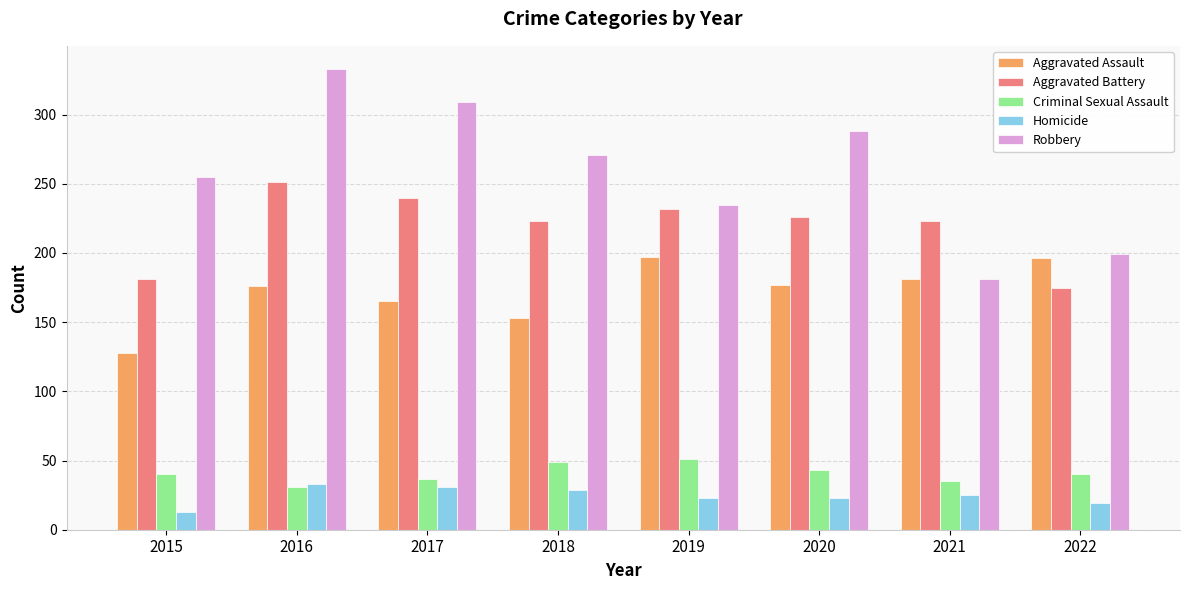

How many bars are there in each group?

5